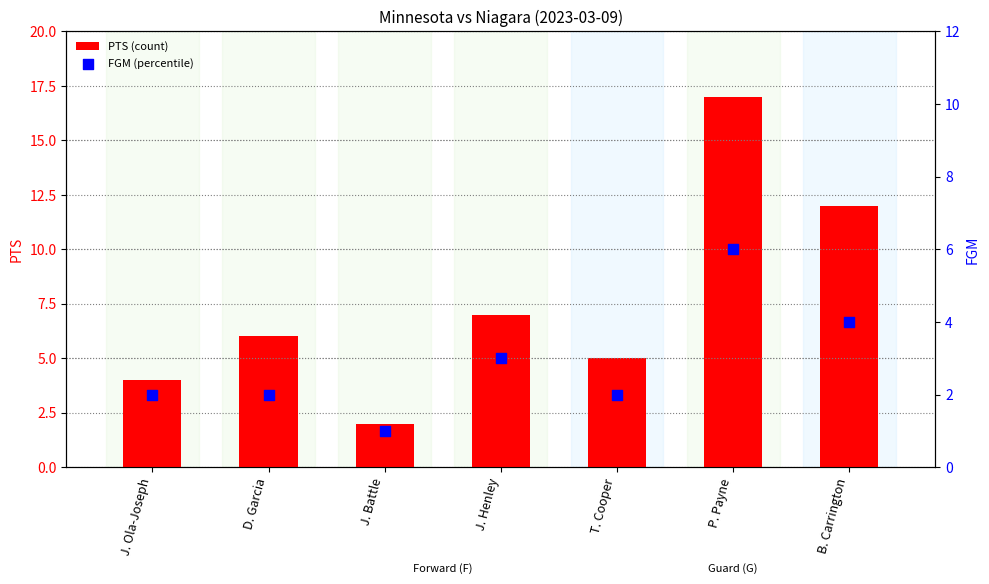

Which series reaches the minimum Y coordinate?

FGM (percentile)